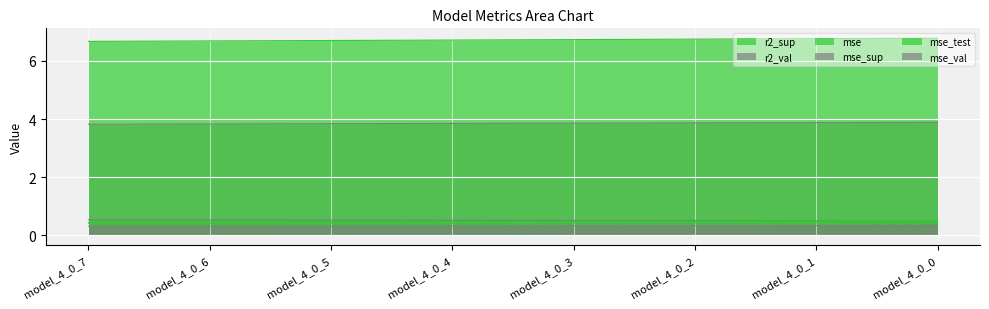

True or false: r2_val has a value of 0.8 at model_4_0_2.

False